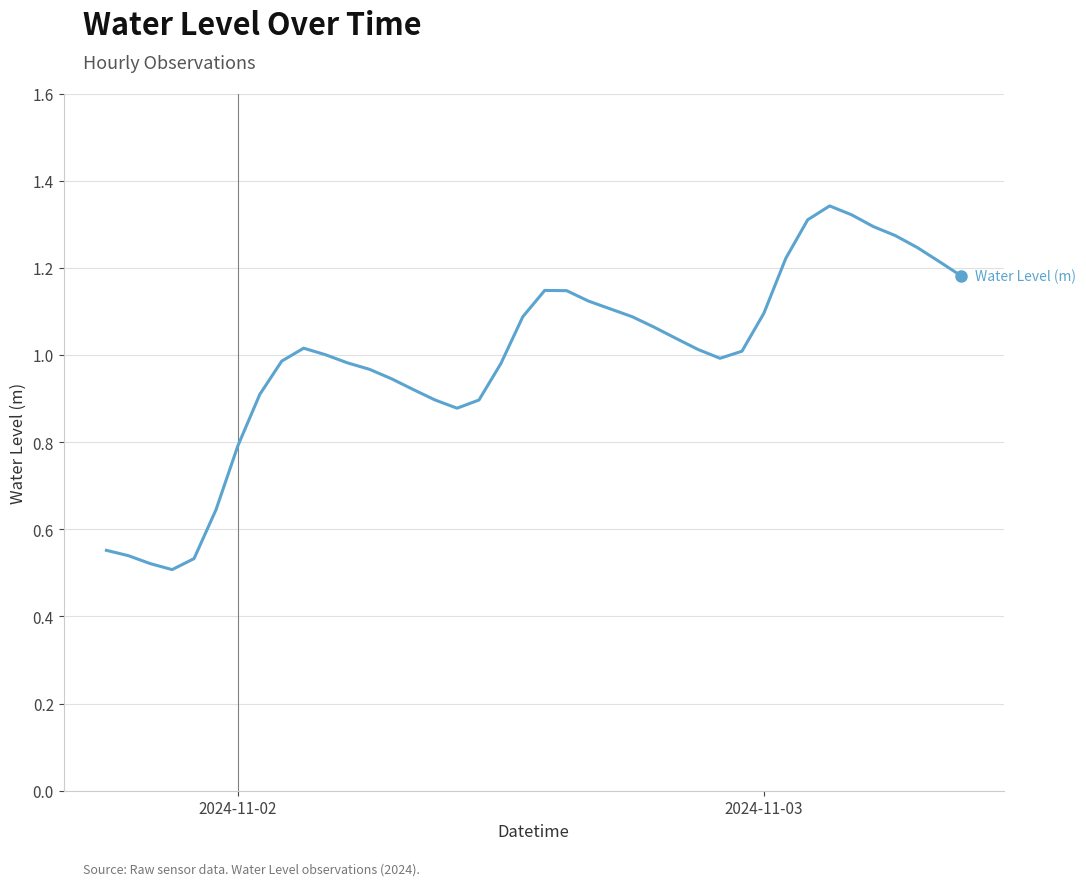

What is the difference between the maximum and minimum values?

0.8